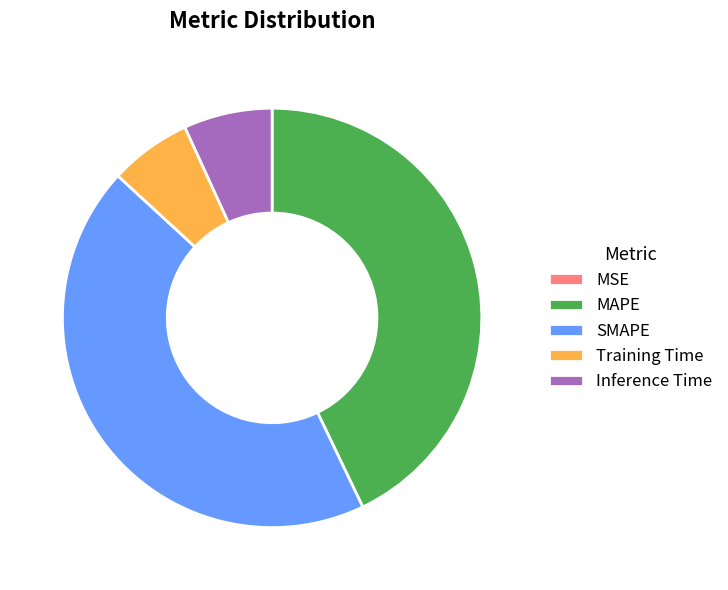

Between Training Time and MAPE, which is larger?

MAPE